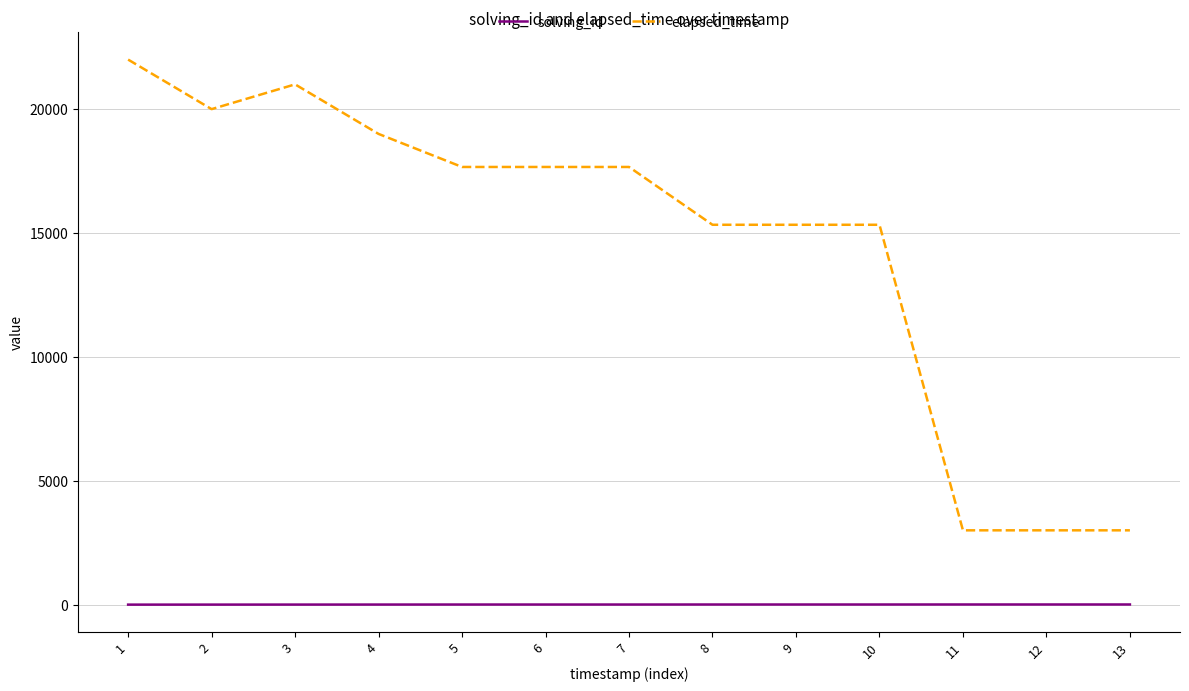

Which category has the highest value across all series?

1